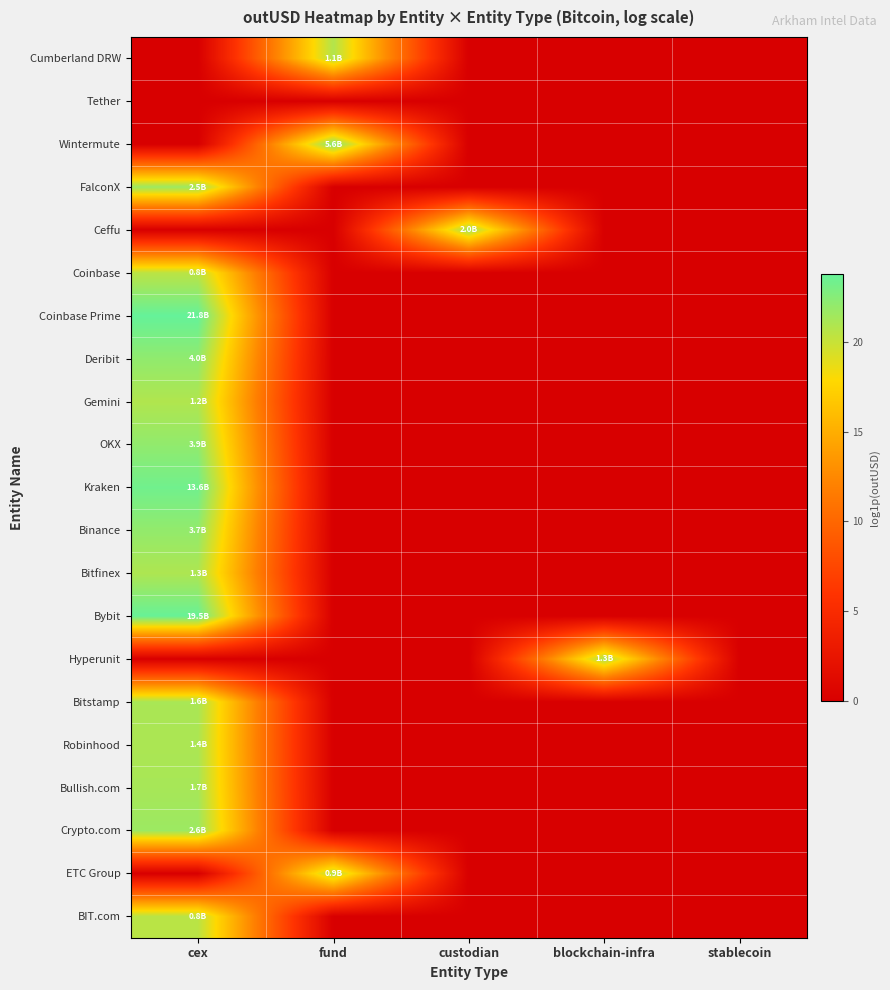

What is the spread (max minus min) of values at custodian?

21.4